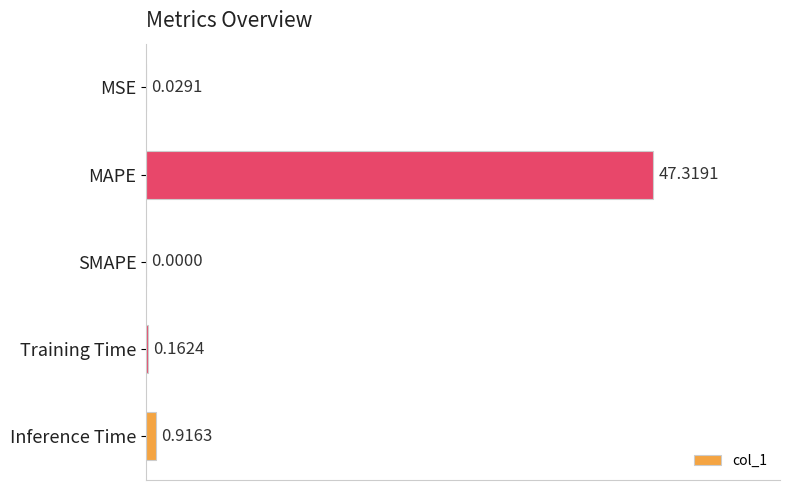

Are the bars grouped side by side (vs. stacked)?

No